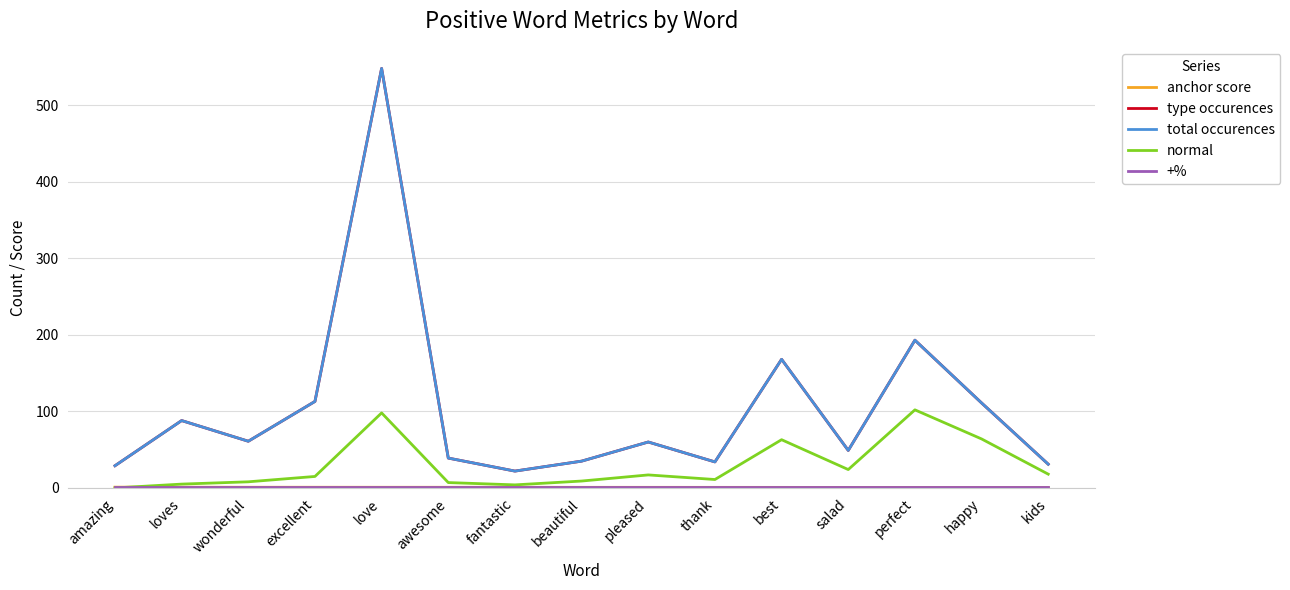

Reading right to left, transcribe all the data shown in this chart.

anchor score: 0.6	0.6	0.7	0.7	0.7	0.8	0.8	0.8	0.8	0.8	0.8	0.9	0.9	0.9	1.0
type occurences: 31.0	111.0	193.0	49.0	168.0	34.0	60.0	35.0	22.0	39.0	548.0	113.0	61.0	88.0	29.0
total occurences: 31.0	111.0	193.0	49.0	168.0	34.0	60.0	35.0	22.0	39.0	548.0	113.0	61.0	88.0	29.0
normal: 18.0	64.0	102.0	24.0	63.0	11.0	17.0	9.0	4.0	7.0	98.0	15.0	8.0	5.0	0.0
+%: 1.0	1.0	1.0	1.0	1.0	1.0	1.0	1.0	1.0	1.0	1.0	1.0	1.0	1.0	1.0